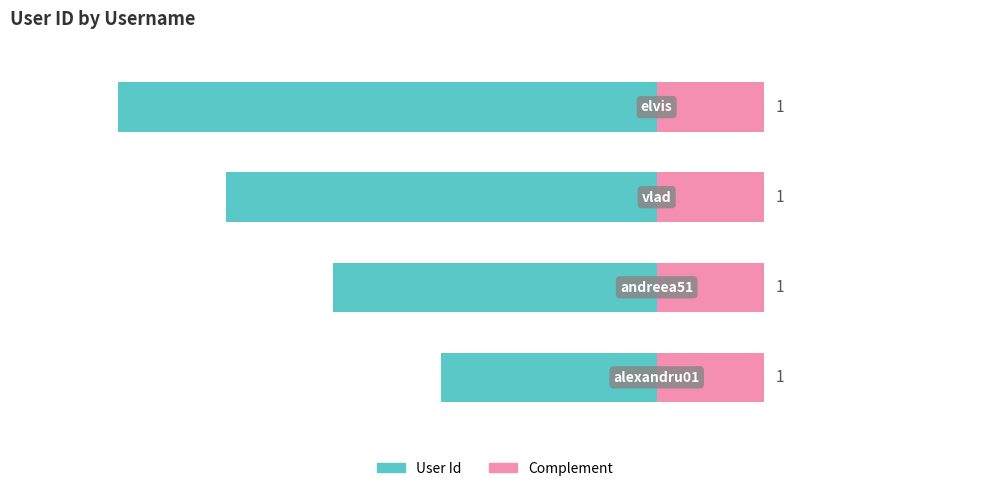

How many groups of bars are there?

4